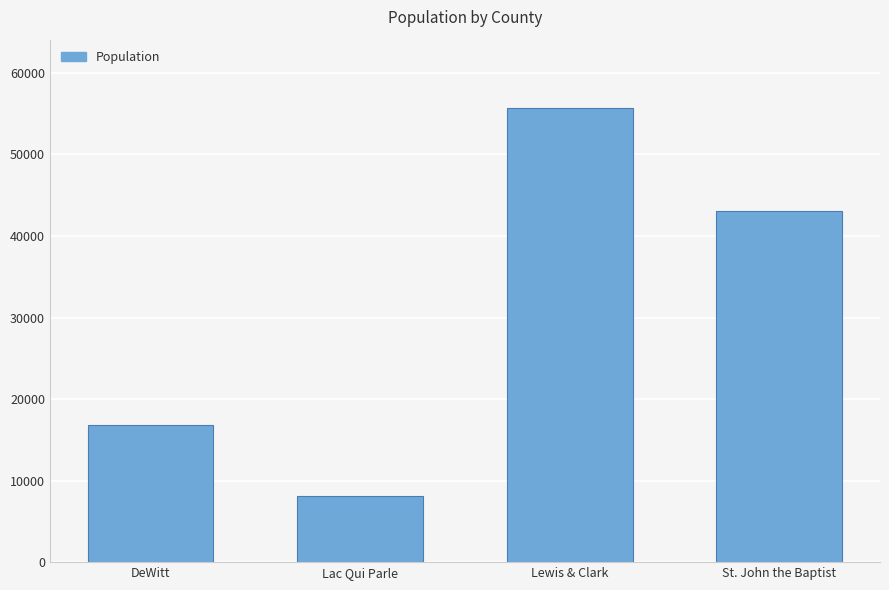

Which label corresponds to the largest value in the chart?

Lewis & Clark